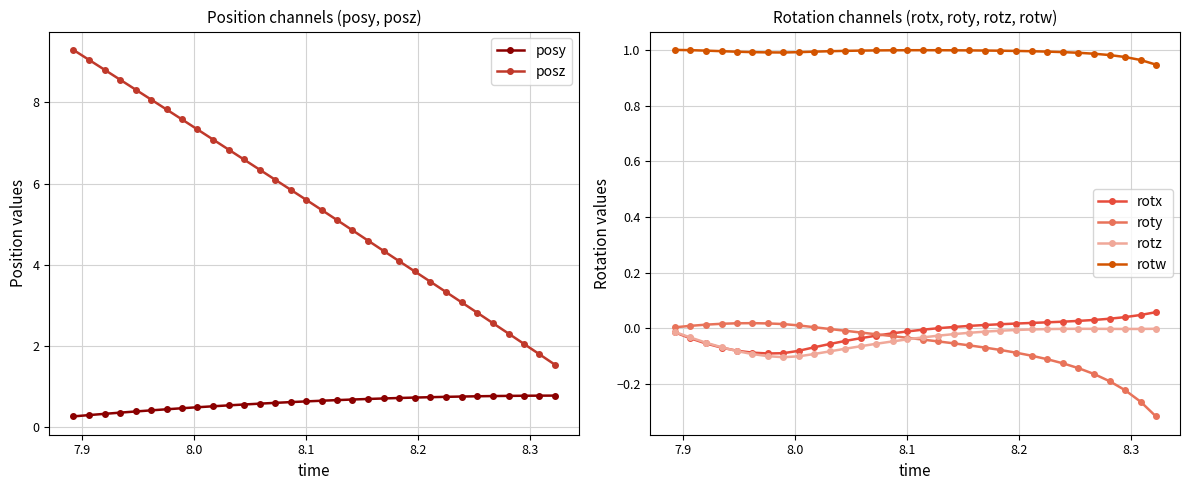

How many interior local valleys does the rotx series have?

1